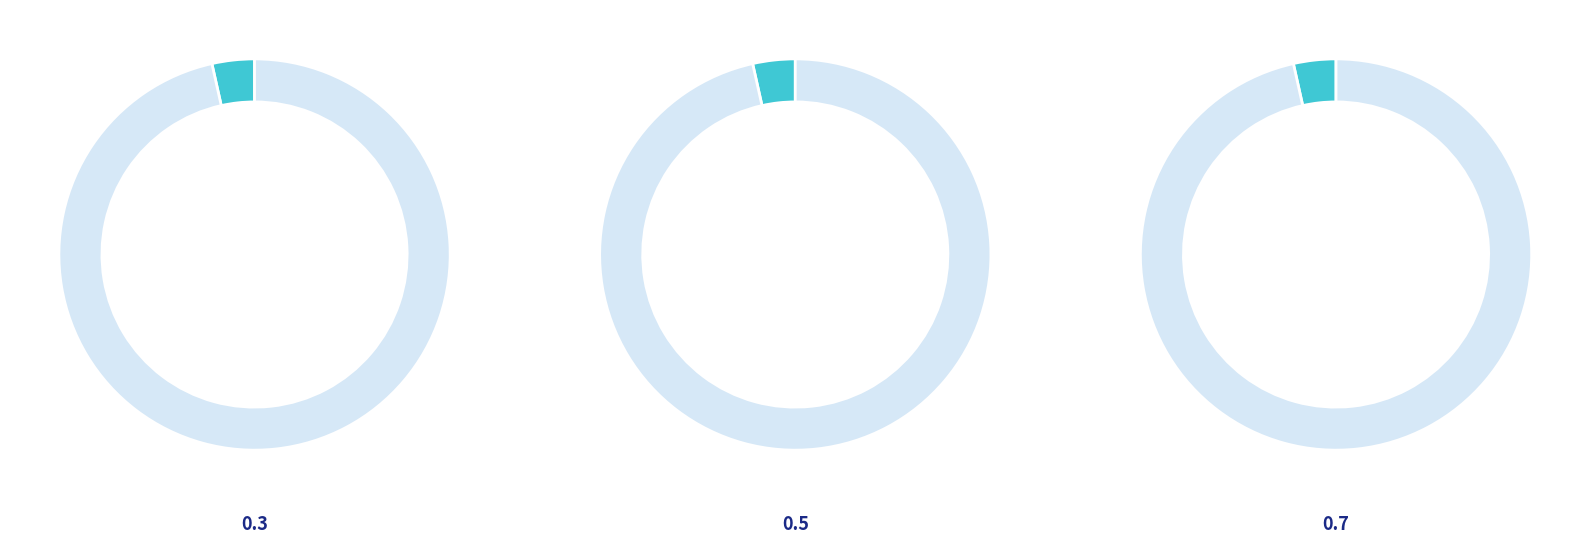

Which slice is the largest?

0.7